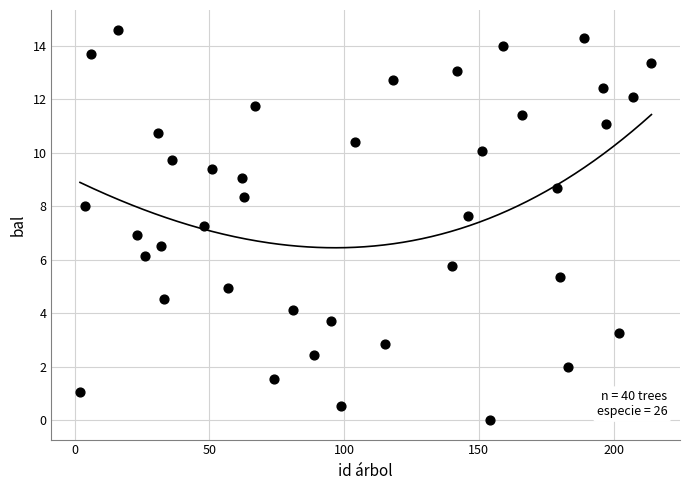

What is the range of Y values (max minus min)?

14.6